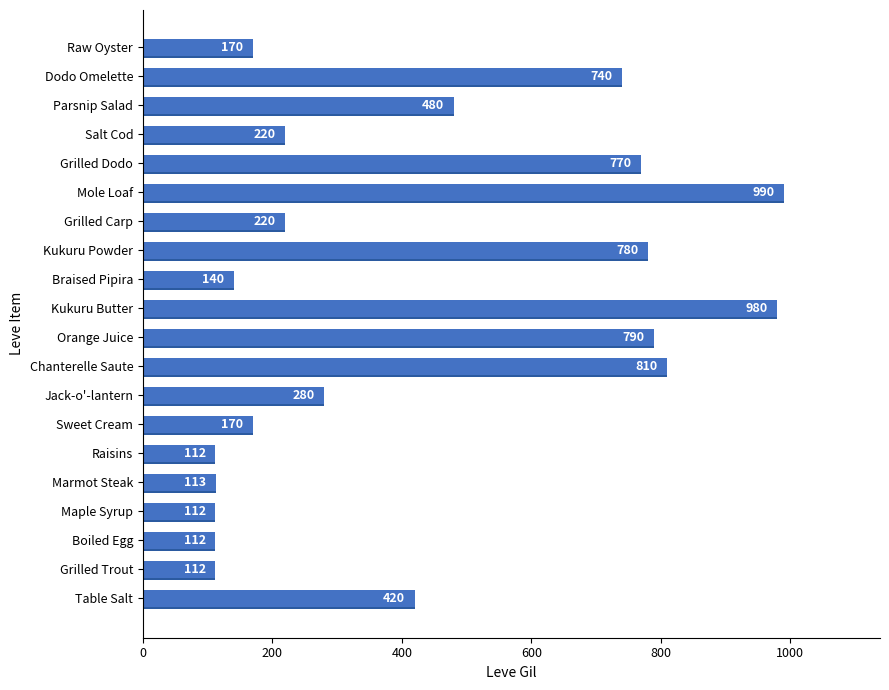

Count the number of data series in this chart.

1